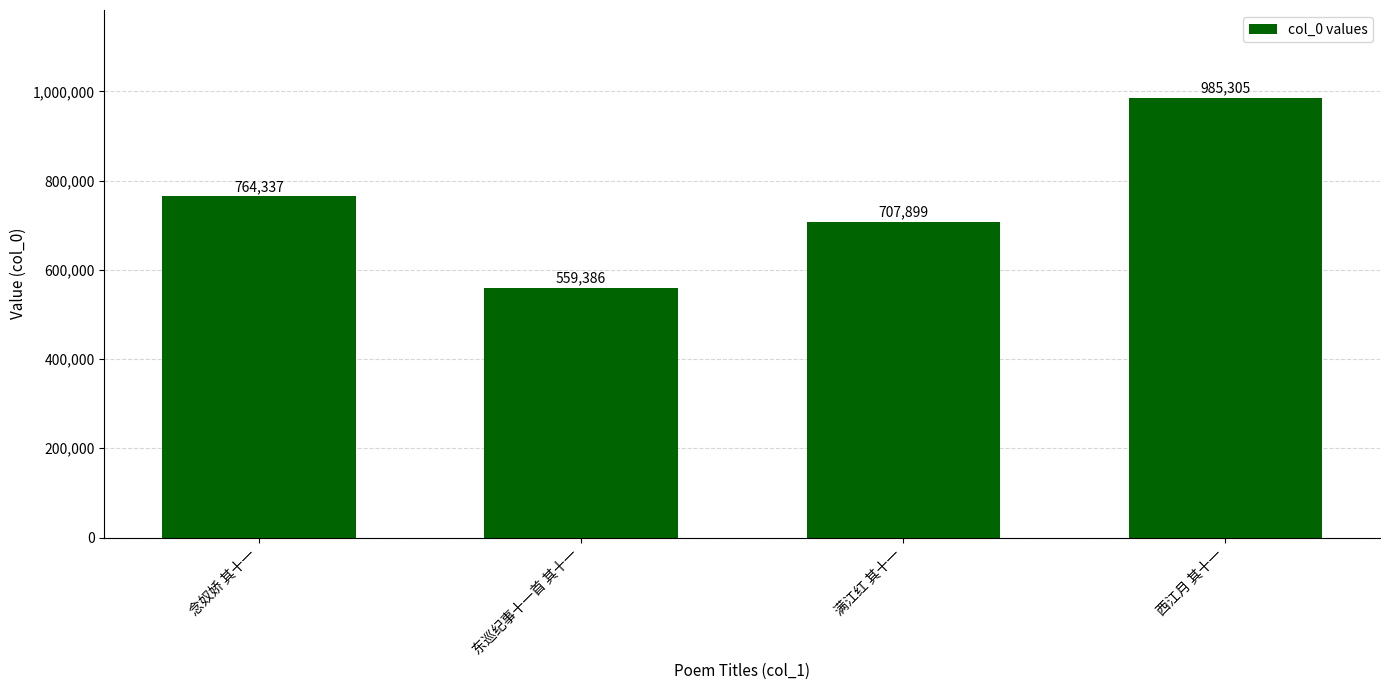

Rank the categories by value from highest to lowest.

西江月 其十一, 念奴娇 其十一, 满江红 其十一, 东巡纪事十一首 其十一